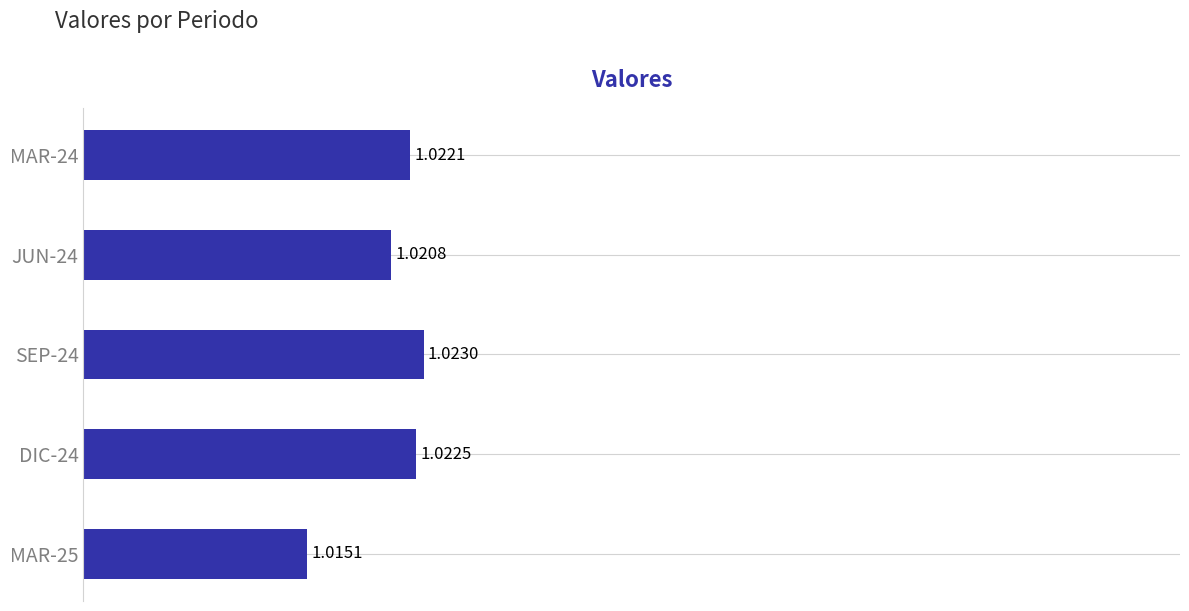

Which has a higher value, MAR-25 or JUN-24?

JUN-24